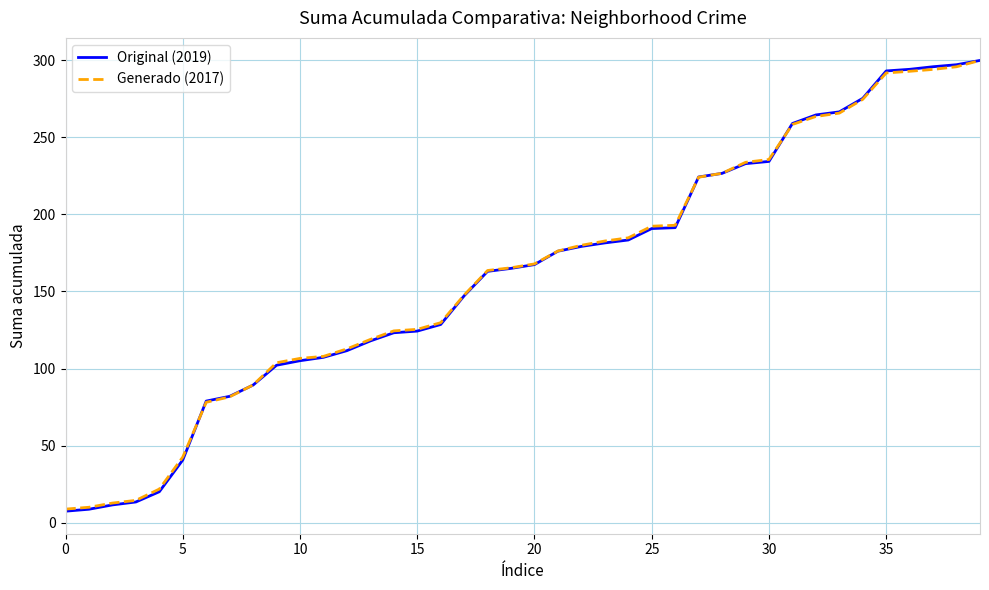

What is the minimum value shown in the chart?

7.4